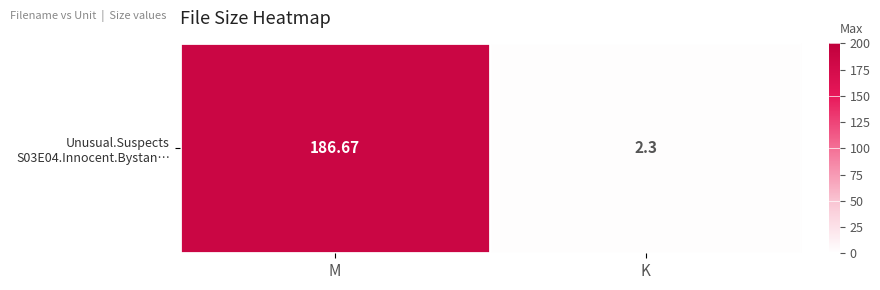

Is it true that the value at M is 110.4?

False